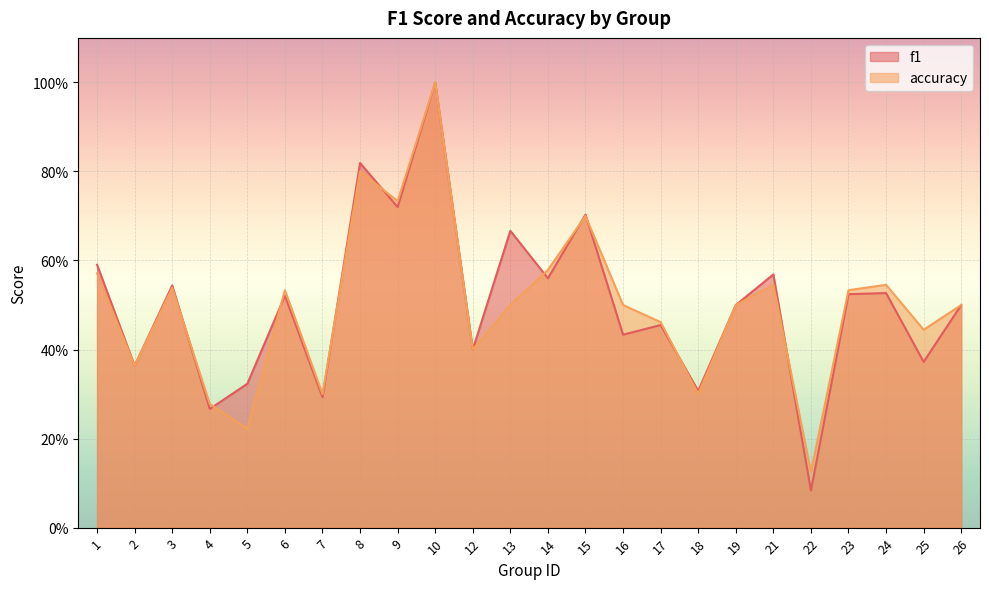

Count the accuracy values in the range 0 to 1.

24